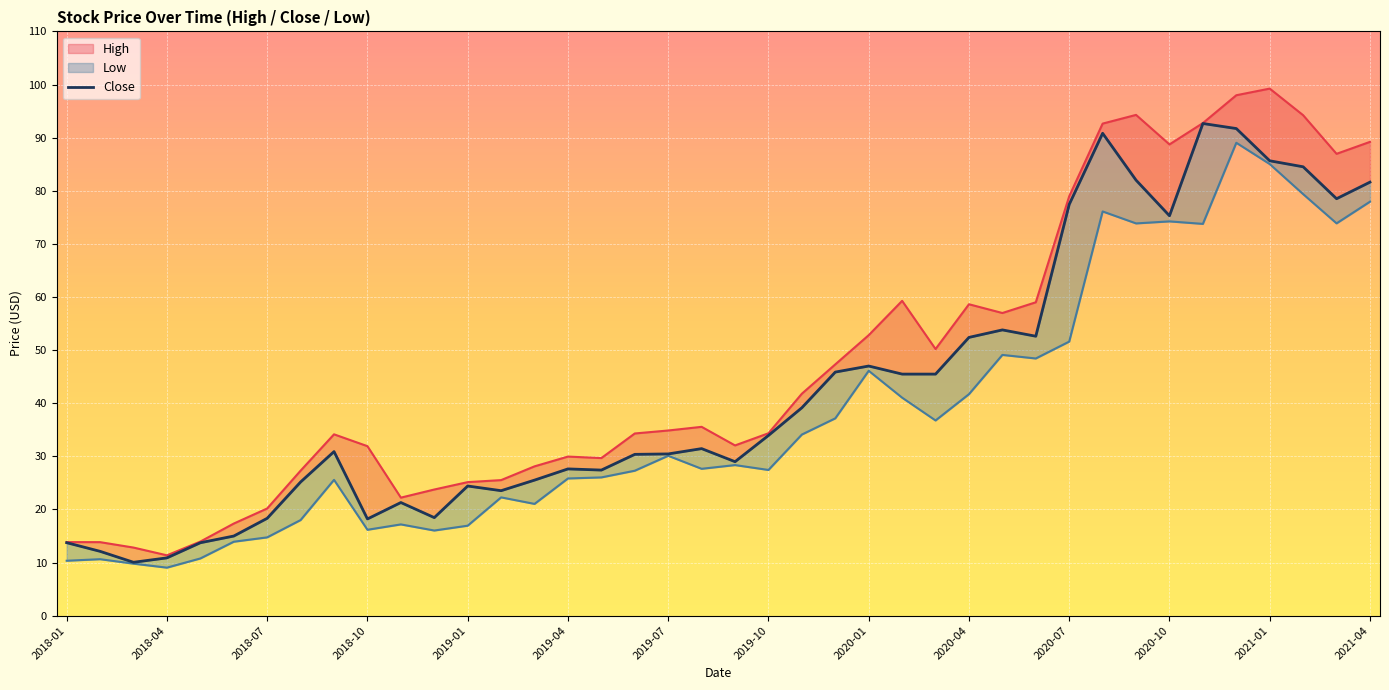

The chart shows a value of 45.1 at 2020-07. True or false?

False